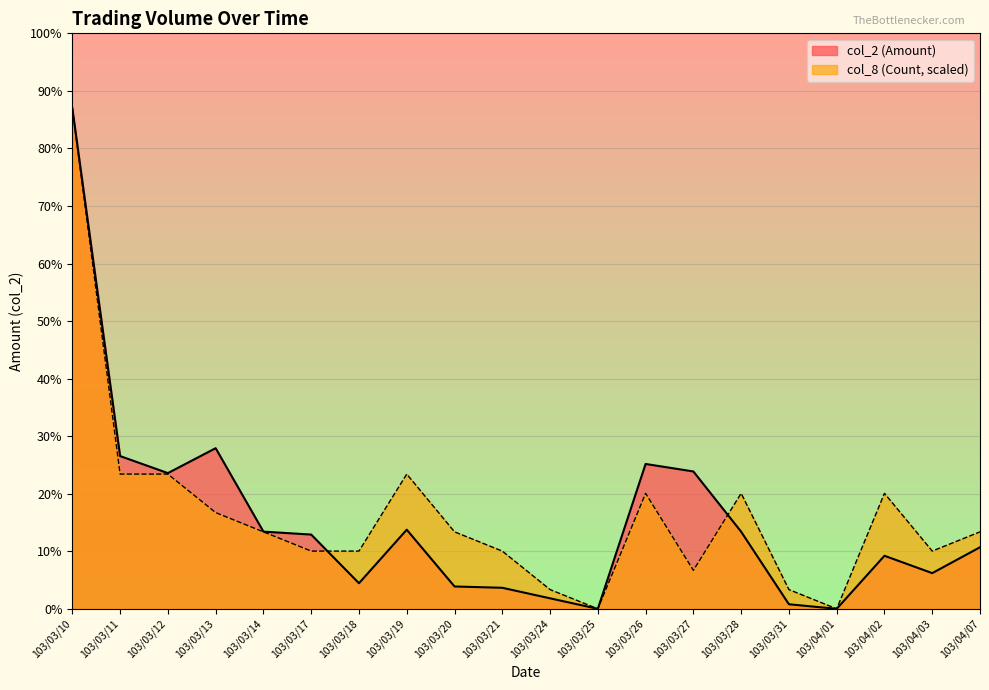

Reading left to right, list all the values displayed in this chart.

col_2 (Amount): 647020.0	197490.0	175470.0	207700.0	99820.0	96000.0	33100.0	102300.0	28900.0	27200.0	13600.0	0.0	187300.0	177600.0	99700.0	5900.0	0.0	68590.0	46150.0	79590.0
col_8 (Count): 647020.0	174197.7	174197.7	124426.9	99541.5	74656.2	74656.2	174197.7	99541.5	74656.2	24885.4	0.0	149312.3	49770.8	149312.3	24885.4	0.0	149312.3	74656.2	99541.5